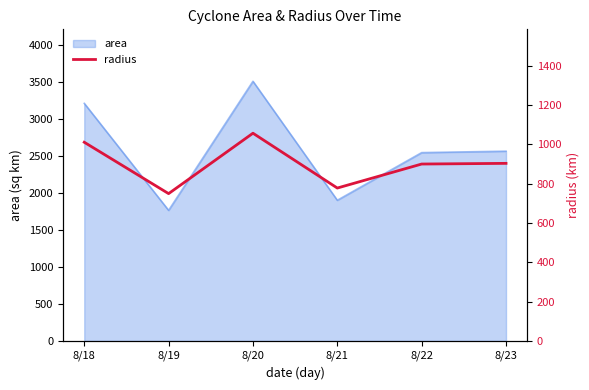

Count the number of categories in the chart.

6